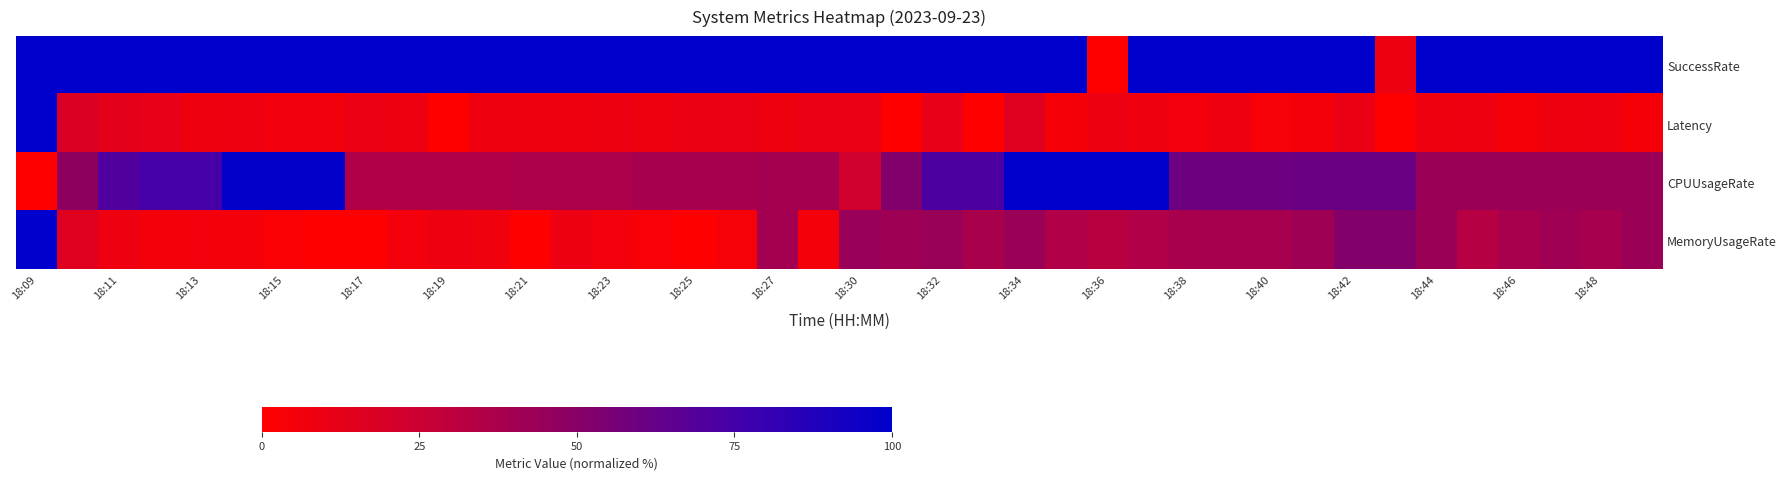

Reading right to left, what are all the values shown in this chart?

SuccessRate: 100.0	100.0	100.0	100.0	100.0	100.0	8.8	100.0	100.0	100.0	100.0	100.0	100.0	0.0	100.0	100.0	100.0	100.0	100.0	100.0	100.0	100.0	100.0	100.0	100.0	100.0	100.0	100.0	100.0	100.0	100.0	100.0	100.0	100.0	100.0	100.0	100.0	100.0	100.0	100.0
Latency: 4.8	8.6	7.4	4.7	8.4	7.4	1.4	9.5	5.3	3.7	8.1	5.9	7.2	9.4	4.8	15.5	0.7	11.4	0.3	10.6	10.6	7.4	10.5	9.5	7.8	8.9	7.6	7.2	7.3	0.0	8.4	9.8	6.5	6.3	8.5	7.5	11.8	13.2	17.4	100.0
CPUUsageRate: 42.9	42.9	42.9	42.9	42.9	42.9	61.3	61.3	61.3	59.4	59.4	59.4	100.0	100.0	100.0	100.0	71.5	71.5	52.5	22.1	40.2	40.2	38.3	38.3	38.3	36.4	36.4	36.4	34.5	34.5	34.5	34.5	98.8	98.8	98.8	74.1	74.1	70.3	47.5	0.0
MemoryUsageRate: 42.9	38.4	41.2	38.0	33.1	42.6	51.8	51.9	41.8	38.5	38.6	38.2	35.1	32.3	34.9	43.2	37.9	43.4	41.7	43.8	5.1	40.0	3.9	0.4	3.5	6.1	9.1	0.0	6.7	8.6	6.1	0.6	0.7	2.7	5.2	5.9	5.7	8.0	15.7	100.0